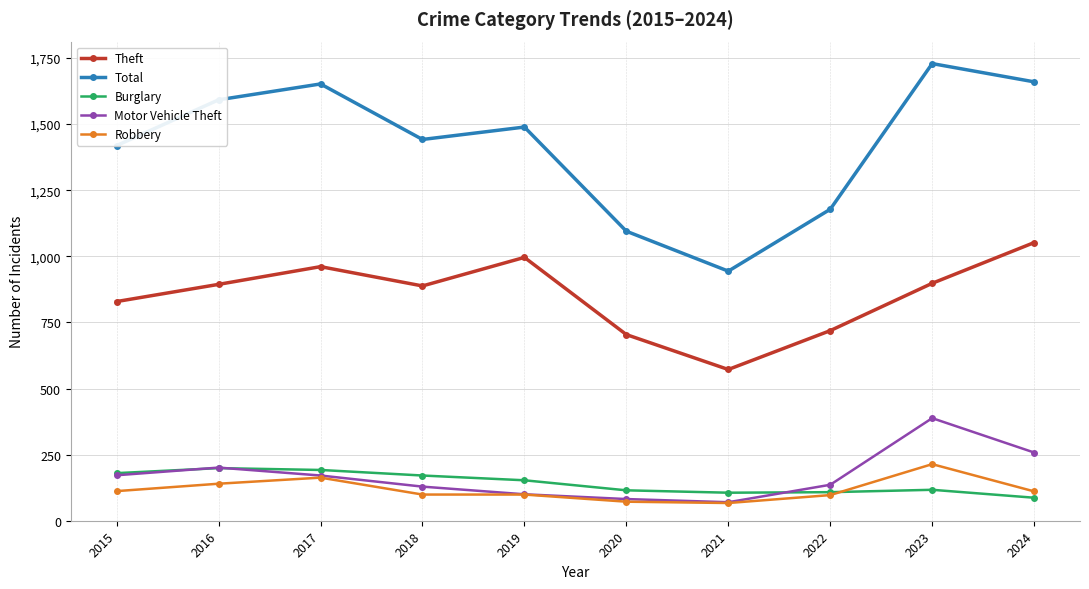

Between 2017 and 2020, which series saw the biggest shift?

Total